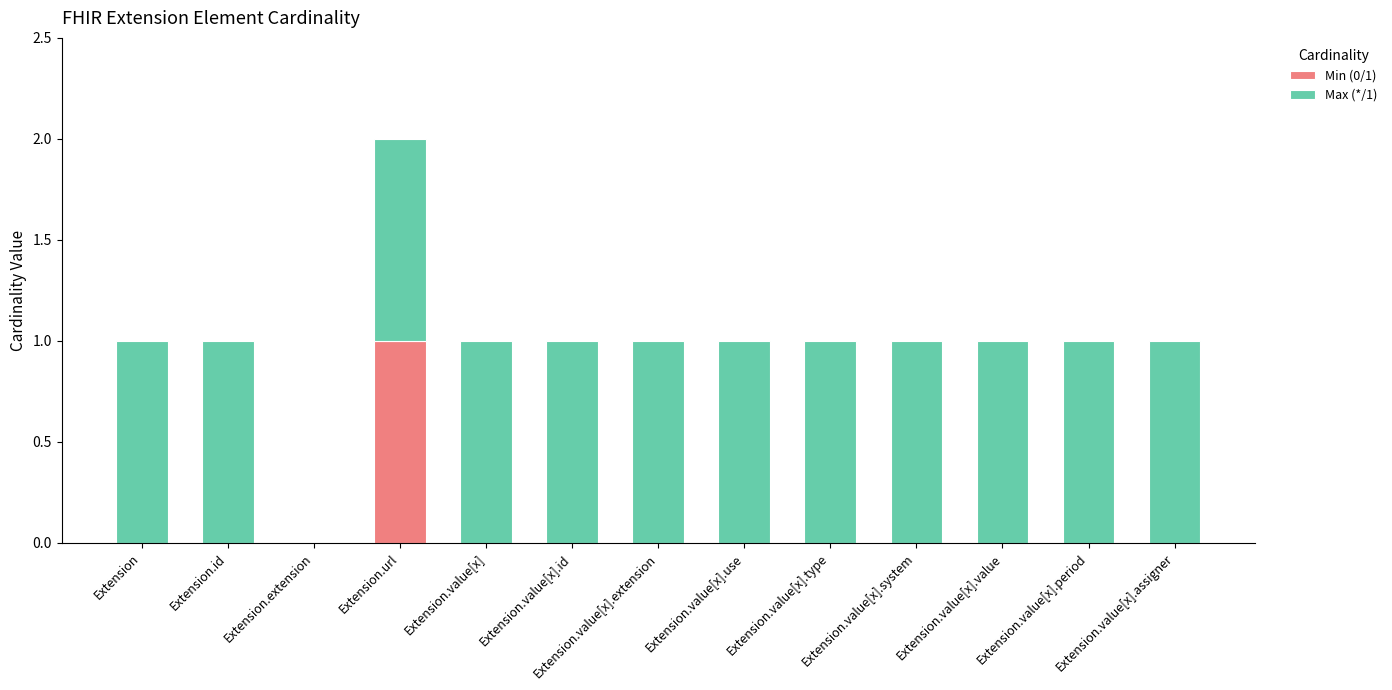

How many data points does each series have?

13